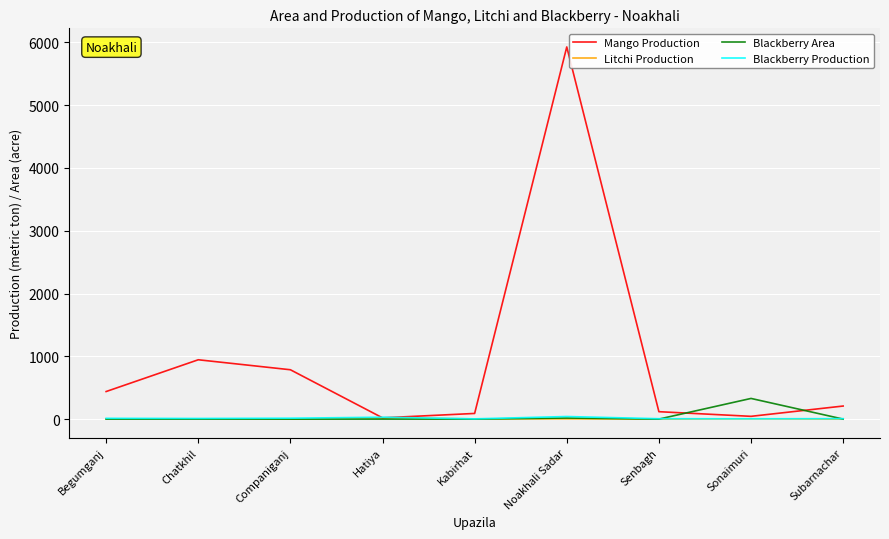

Which label corresponds to the largest value in the chart?

Noakhali Sadar